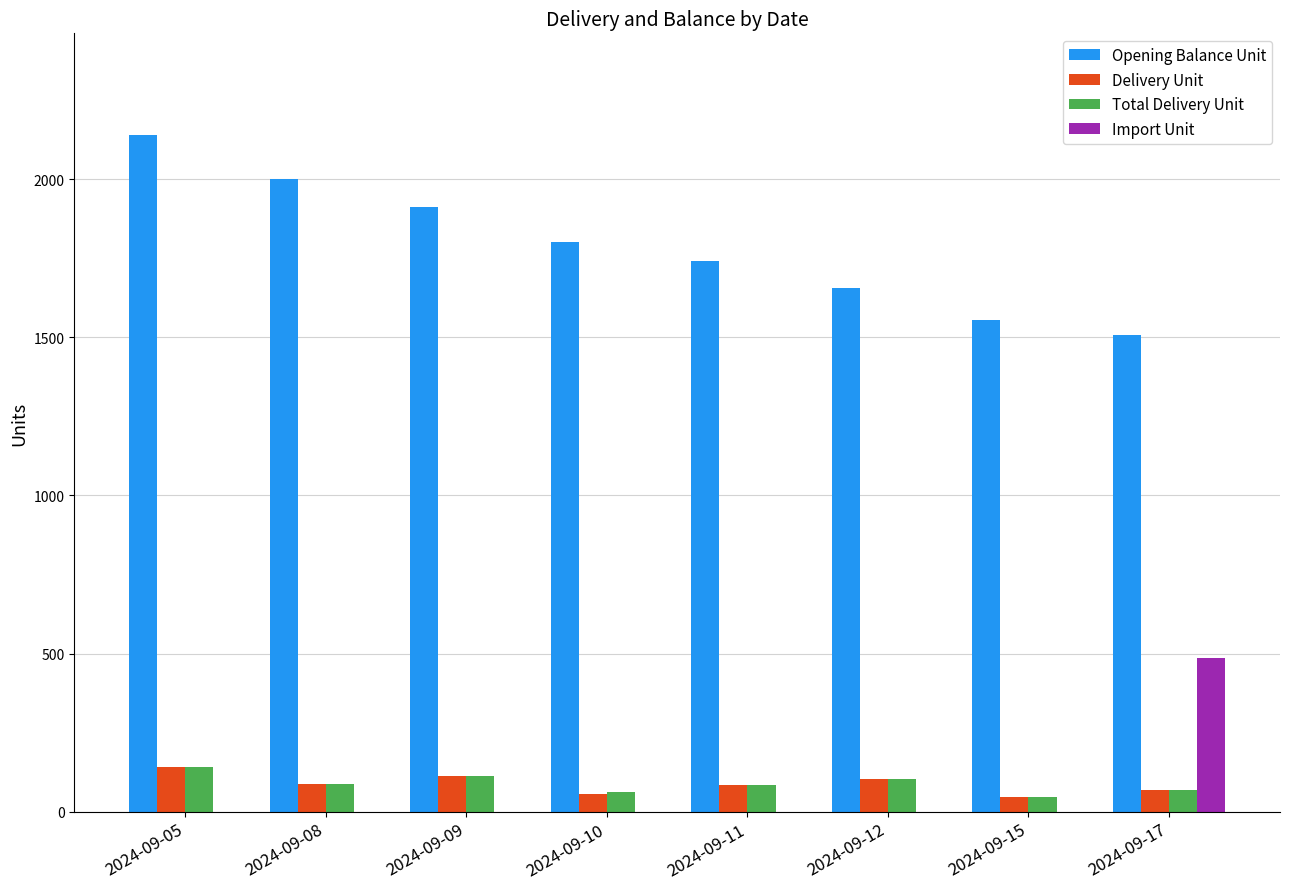

What is the maximum value shown in the chart?

2141